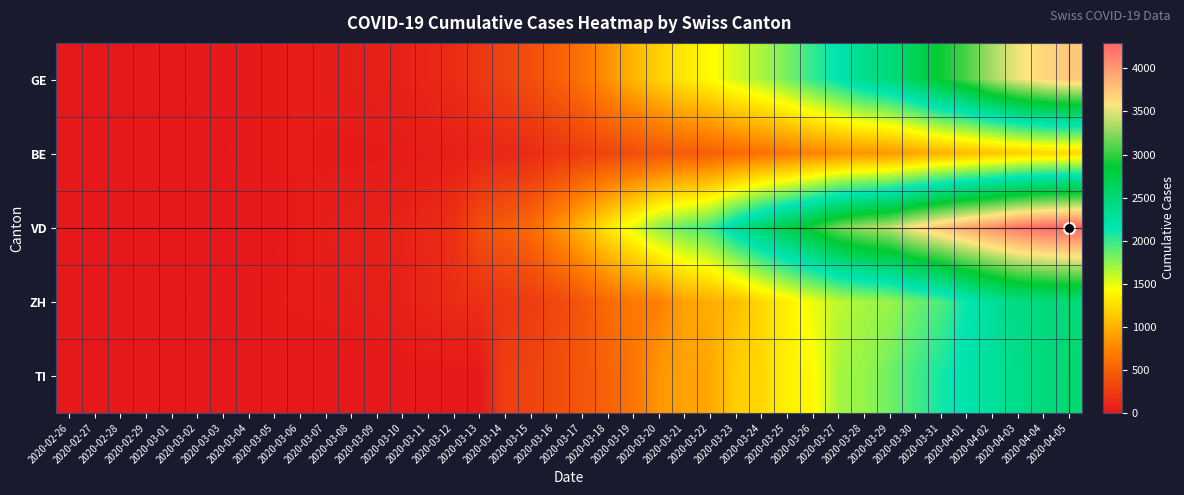

Between 2020-03-31 and 2020-03-30, which is larger?

2020-03-31